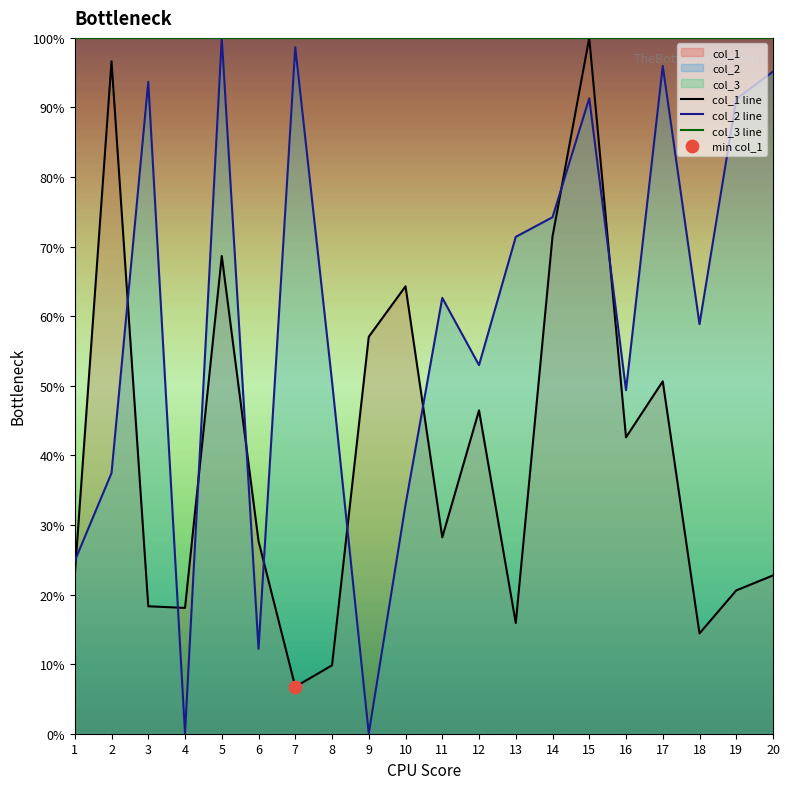

Which series contains the lowest Y value?

col_2 line